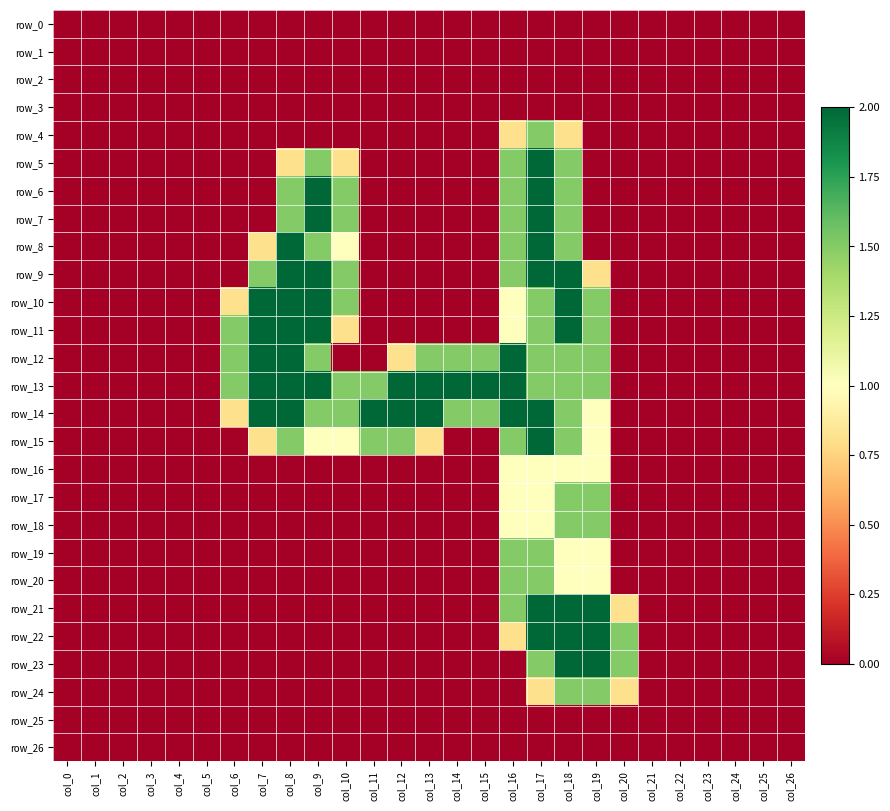

What is the average value of the row_20 series?

0.2